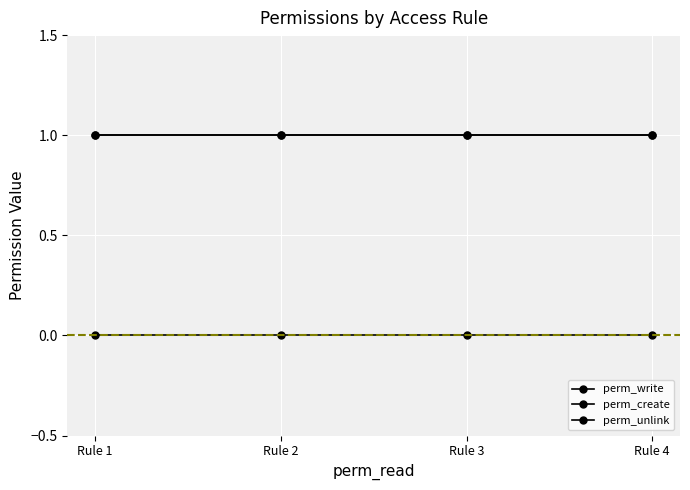

Is this an area chart (filled region under the line)?

No